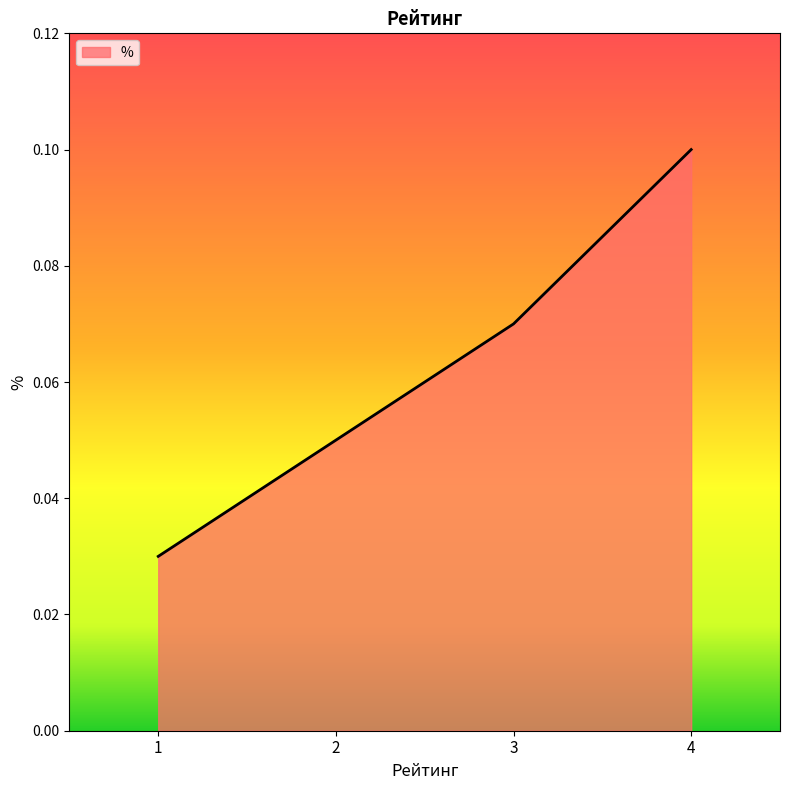

Is it true that the value at 2 is 0.1?

True